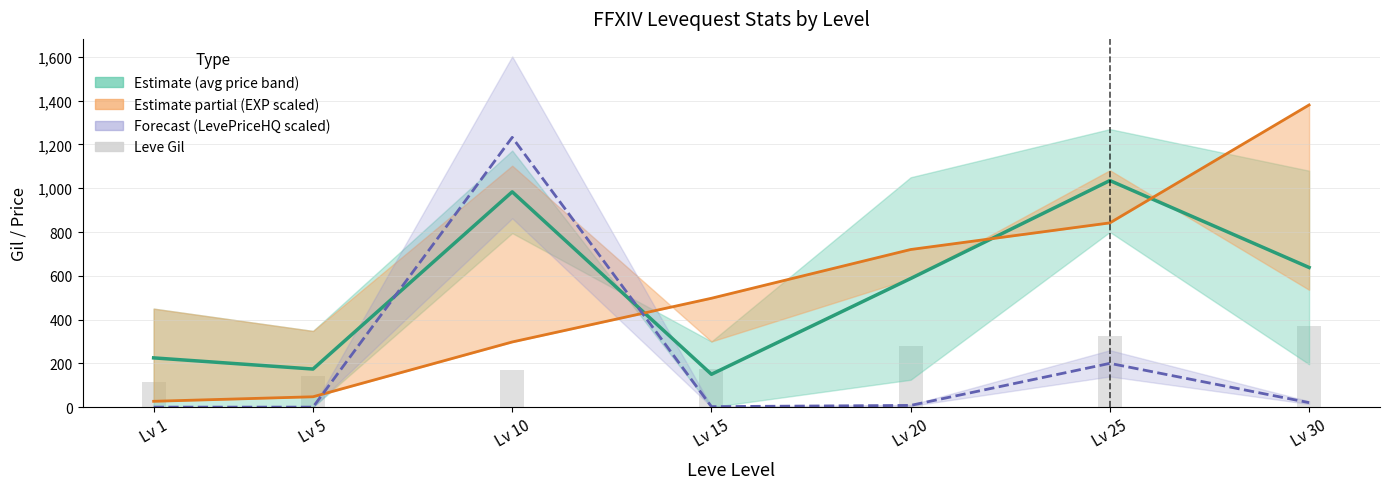

Which series has the largest range (max minus min)?

Leve EXP trend